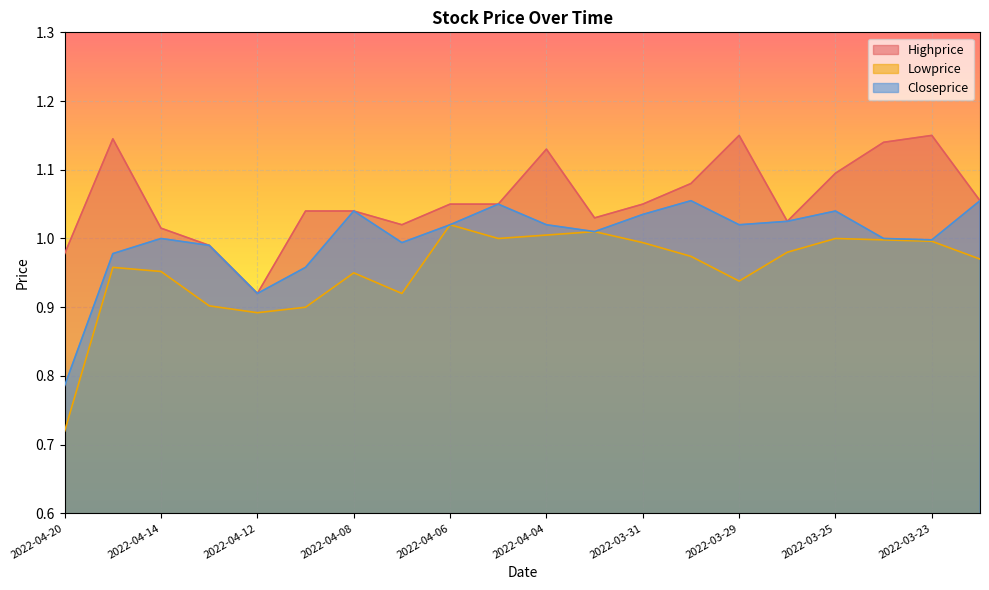

True or false: Highprice and Closeprice intersect in this chart.

False